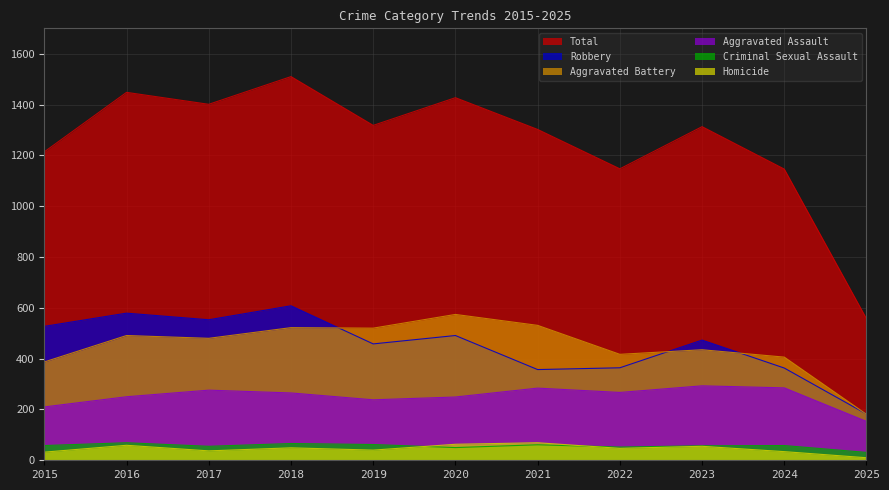

True or false: Aggravated Battery and Aggravated Assault intersect in this chart.

False